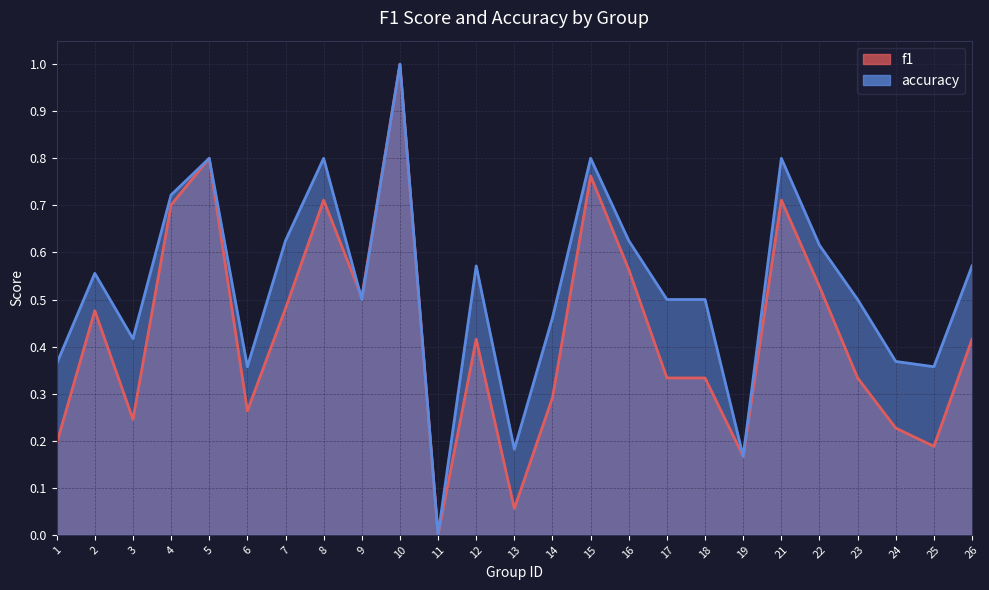

Rank the series by their average value, from lowest to highest.

f1, accuracy